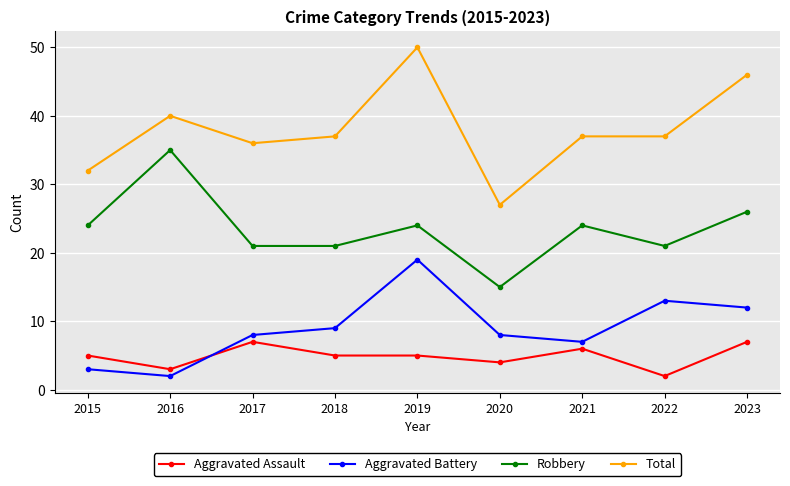

Which label corresponds to the largest value in the chart?

2019